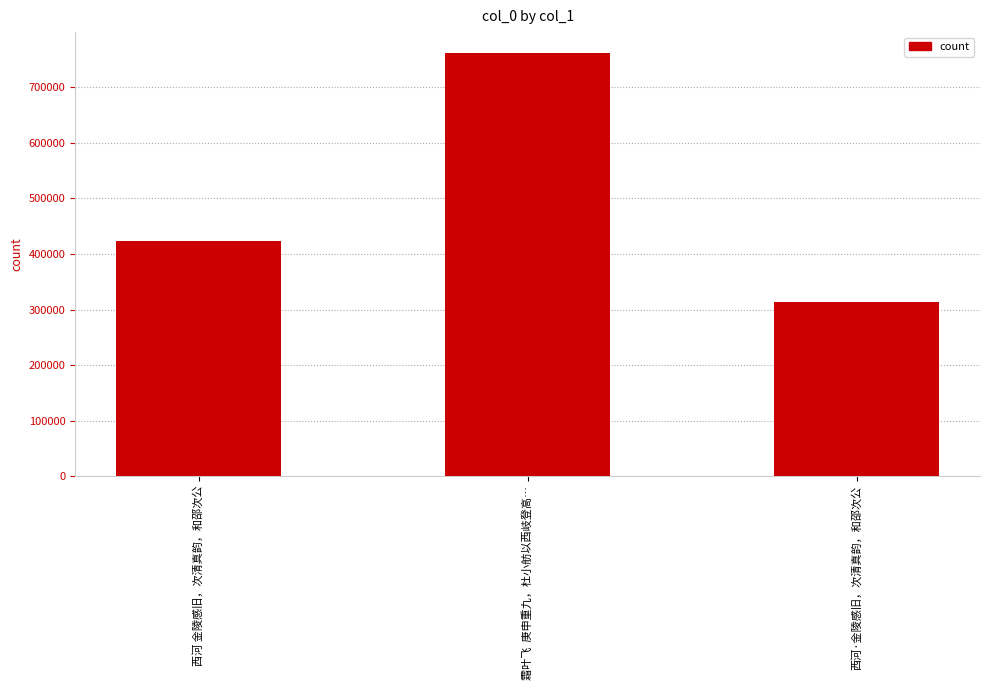

Reading left to right, extract all data points from this chart.

西河 金陵感旧，次清真韵，和邵次公=422858	霜叶飞  庚申重九，杜小舫以西岐登高…=761376	西河·金陵感旧，次清真韵，和邵次公=313868